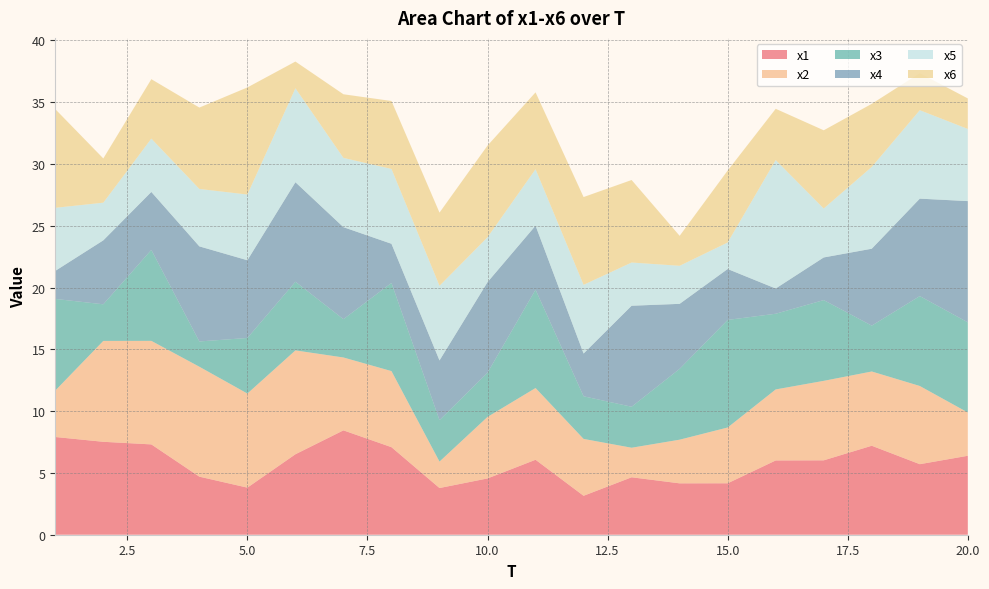

Reading left to right, list all the values displayed in this chart.

x1: 7.9	7.5	7.3	4.7	3.8	6.5	8.4	7.1	3.8	4.6	6.1	3.2	4.6	4.2	4.2	6.0	6.0	7.2	5.7	6.4
x2: 3.8	8.2	8.4	8.9	7.6	8.4	5.9	6.2	2.1	5.0	5.8	4.6	2.4	3.5	4.5	5.7	6.4	6.0	6.3	3.5
x3: 7.4	3.0	7.4	2.0	4.5	5.6	3.1	7.1	3.4	3.6	8.0	3.4	3.3	5.7	8.7	6.1	6.5	3.7	7.3	7.3
x4: 2.3	5.2	4.7	7.7	6.3	8.1	7.4	3.2	4.8	7.3	5.2	3.5	8.2	5.3	4.1	2.0	3.5	6.2	7.9	9.8
x5: 5.1	3.0	4.3	4.6	5.3	7.6	5.6	6.1	6.0	3.6	4.6	5.6	3.5	3.1	2.1	10.4	4.0	6.6	7.2	5.8
x6: 8.0	3.6	4.8	6.6	8.7	2.2	5.1	5.5	5.9	7.4	6.2	7.1	6.7	2.4	5.8	4.1	6.3	5.1	3.0	2.5